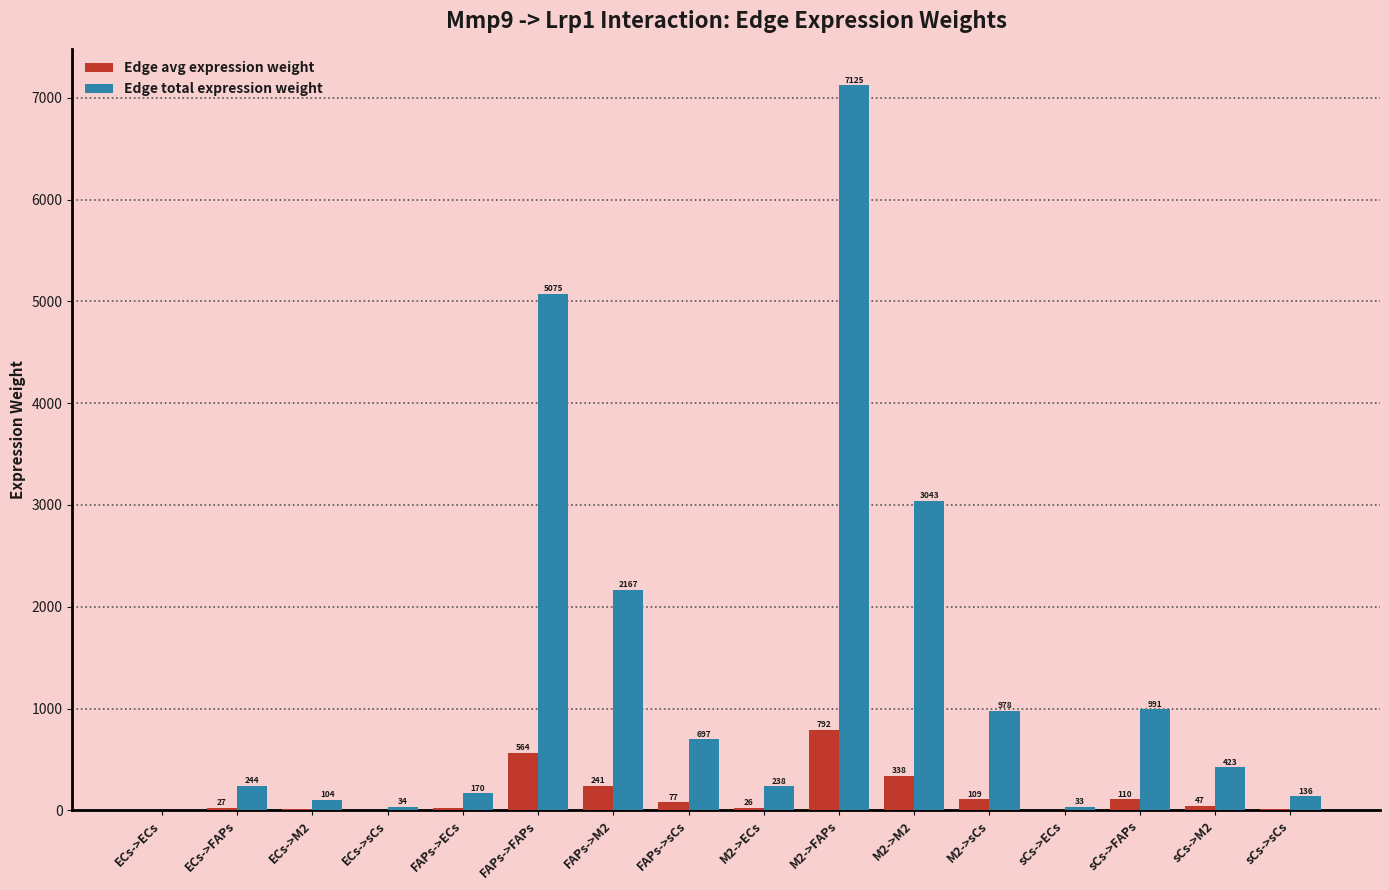

Which series has the largest total across all categories?

Edge total expression weight